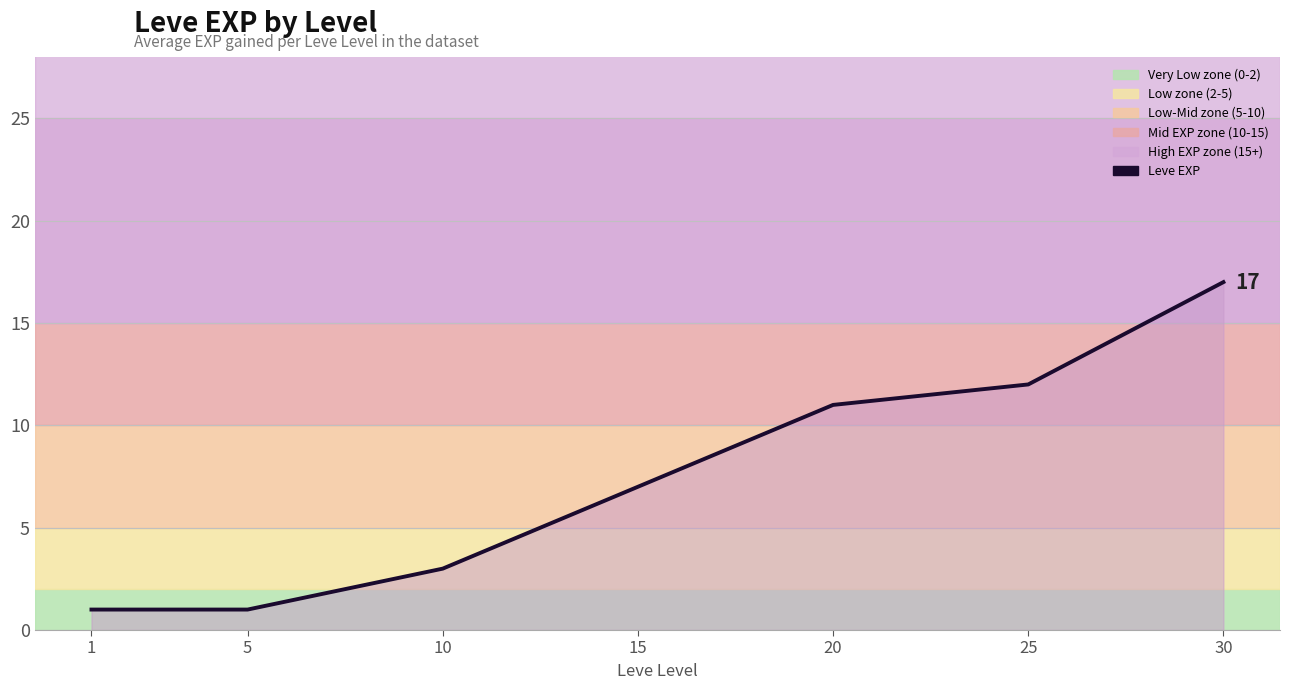

Read the value at 25.

12